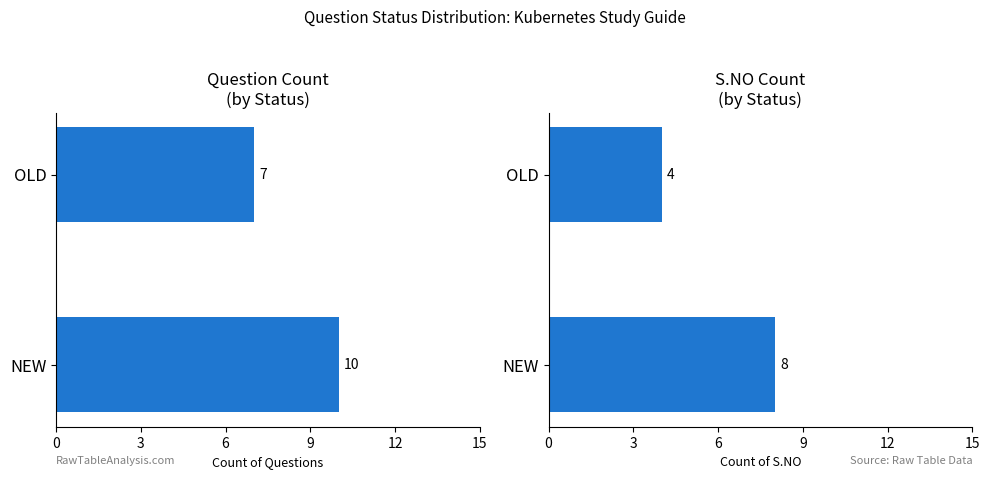

Rank the series by their average value, from lowest to highest.

S.NO Count, Question Count